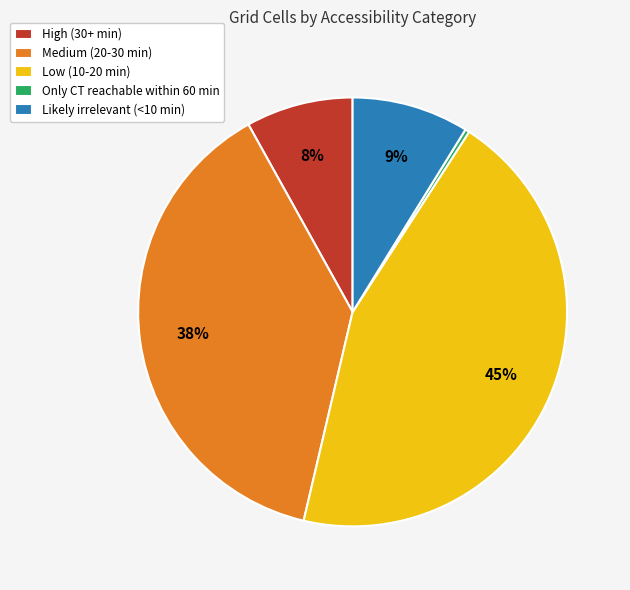

To the nearest percent, what is the combined percentage of Only CT reachable within 60 min and High (30+ min)?

8%